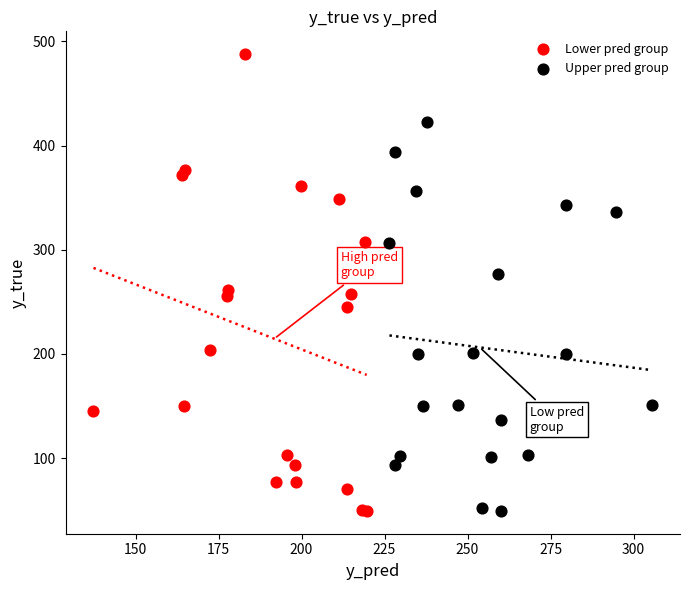

Which series reaches the maximum Y coordinate?

Lower pred group